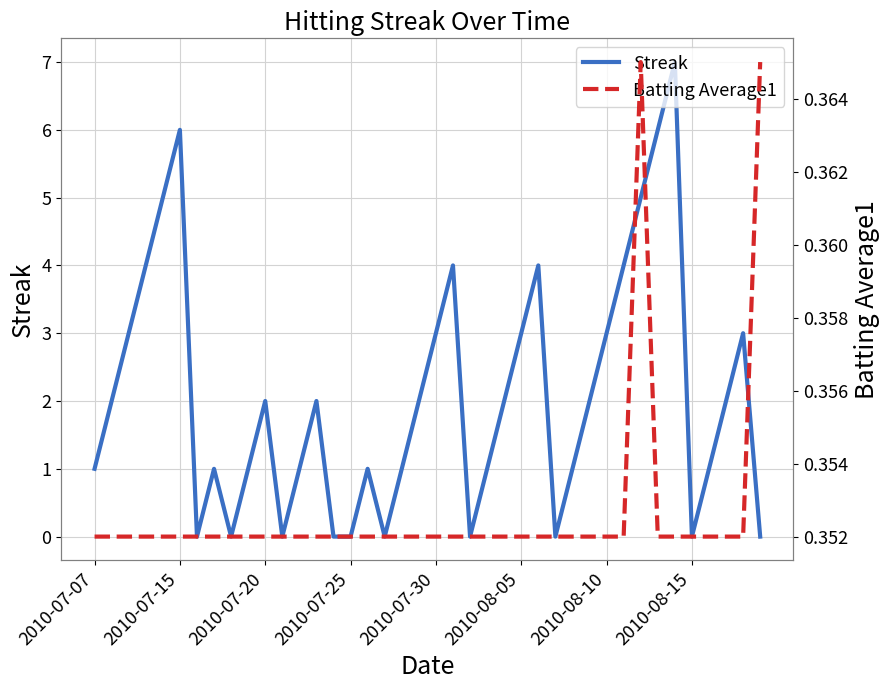

After their last crossing, which series has the higher values: Streak or Batting Average1?

Batting Average1